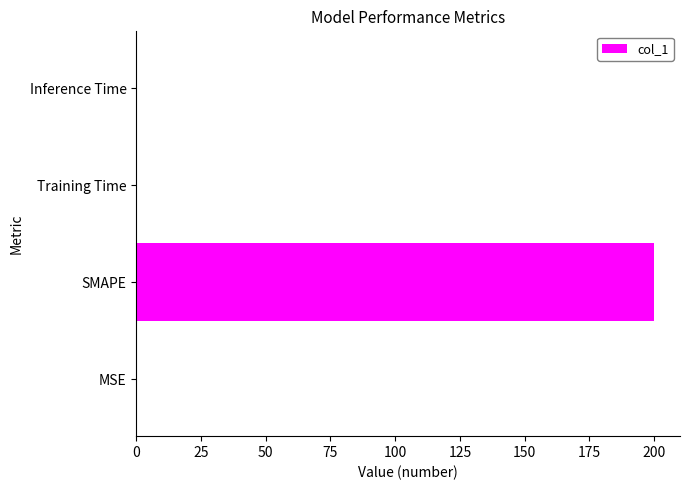

What is the greatest value displayed?

200.0